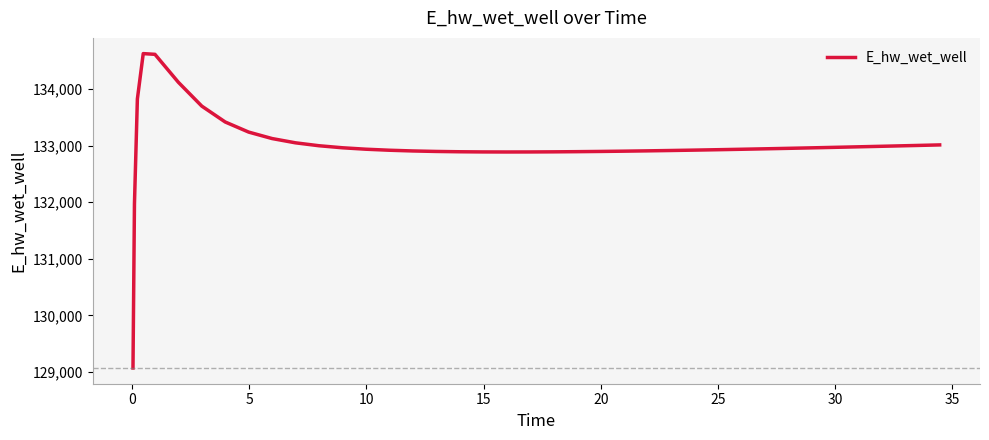

Is this an area chart (filled region under the line)?

No